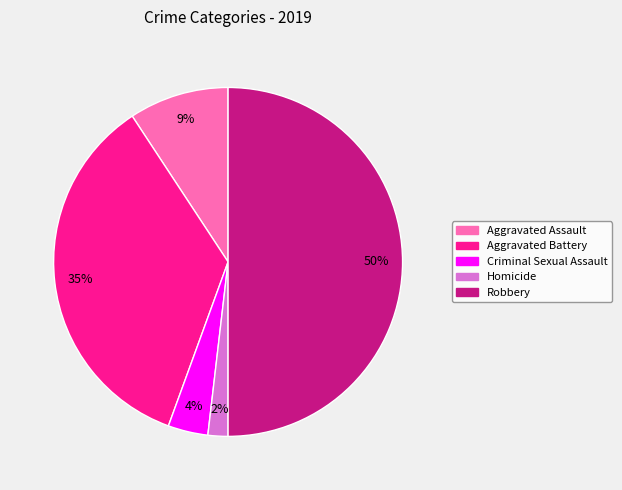

Combined, do Homicide and Robbery account for over 50%?

Yes